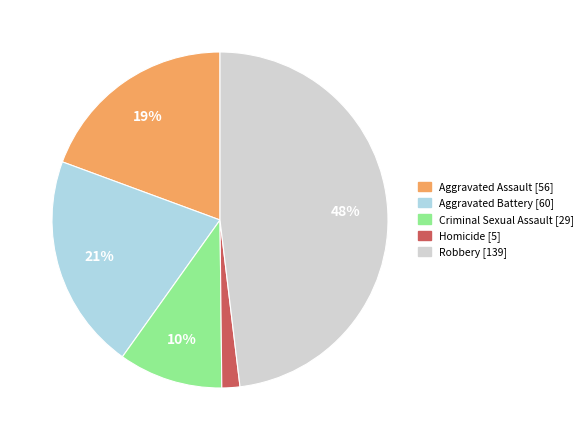

Which has a higher value, Homicide or Aggravated Assault?

Aggravated Assault